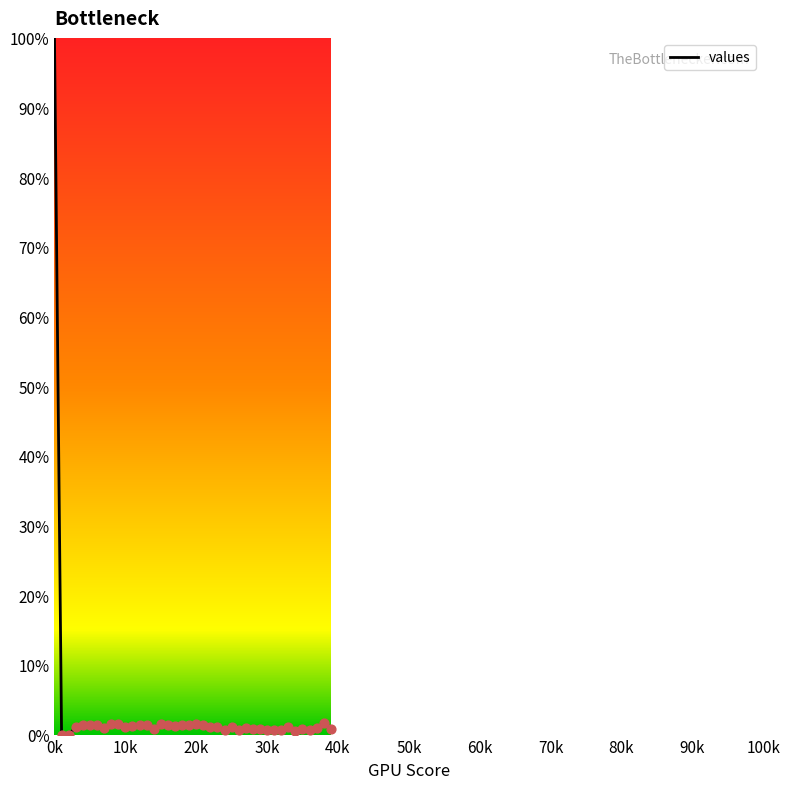

What is the greatest value displayed?

100.0